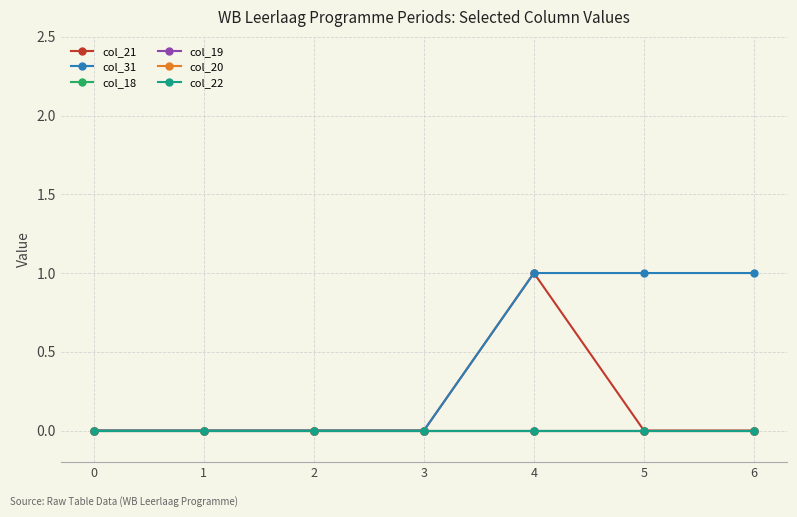

Which series has the largest range (max minus min)?

col_21